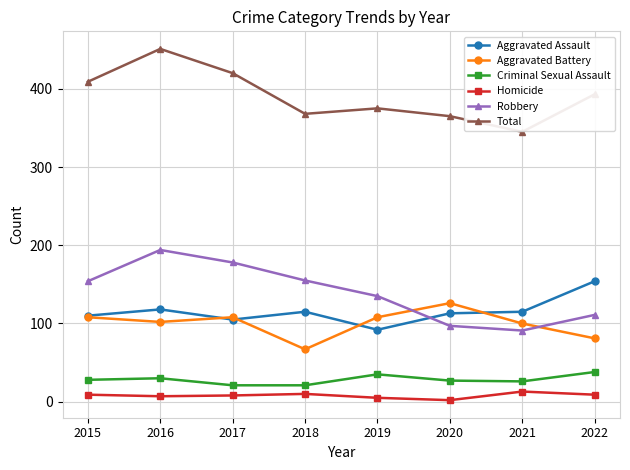

How many data points in Homicide are less than 9?

4